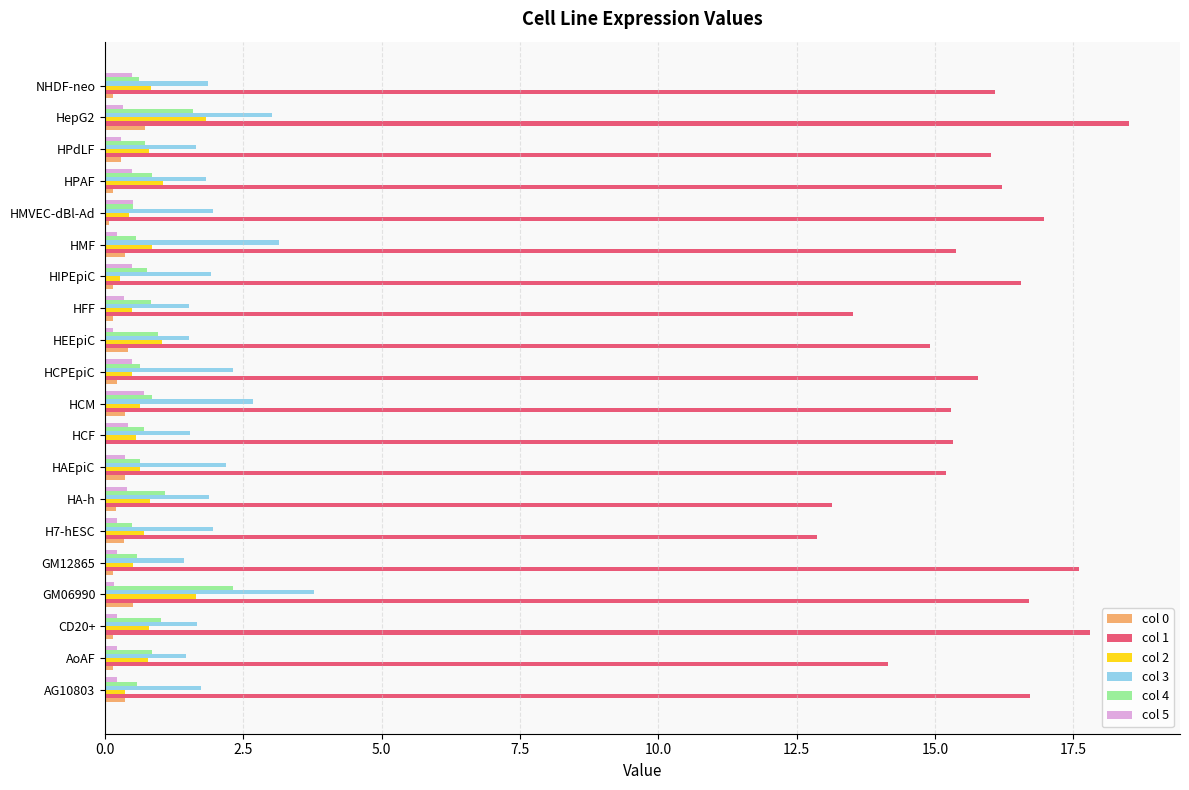

What is the maximum value shown in the chart?

18.5